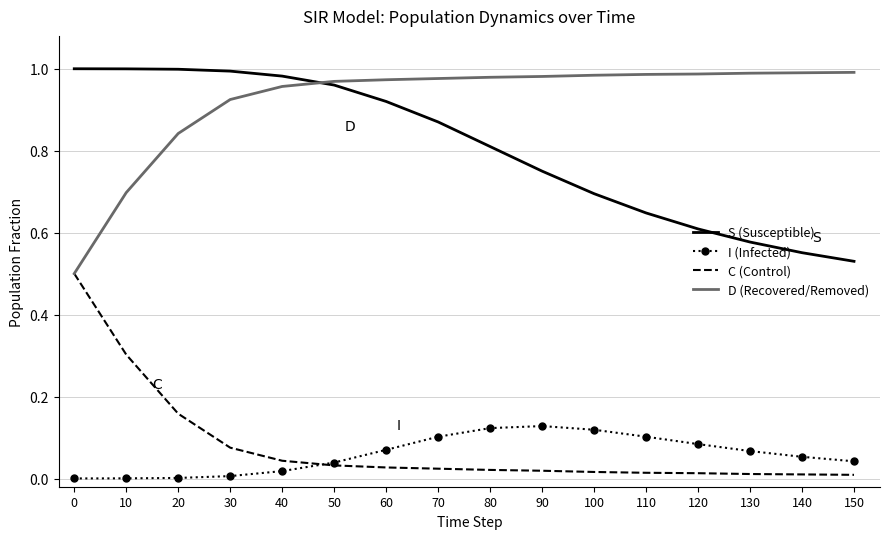

Is it true that S (Susceptible) equals 0.8 at 80?

True